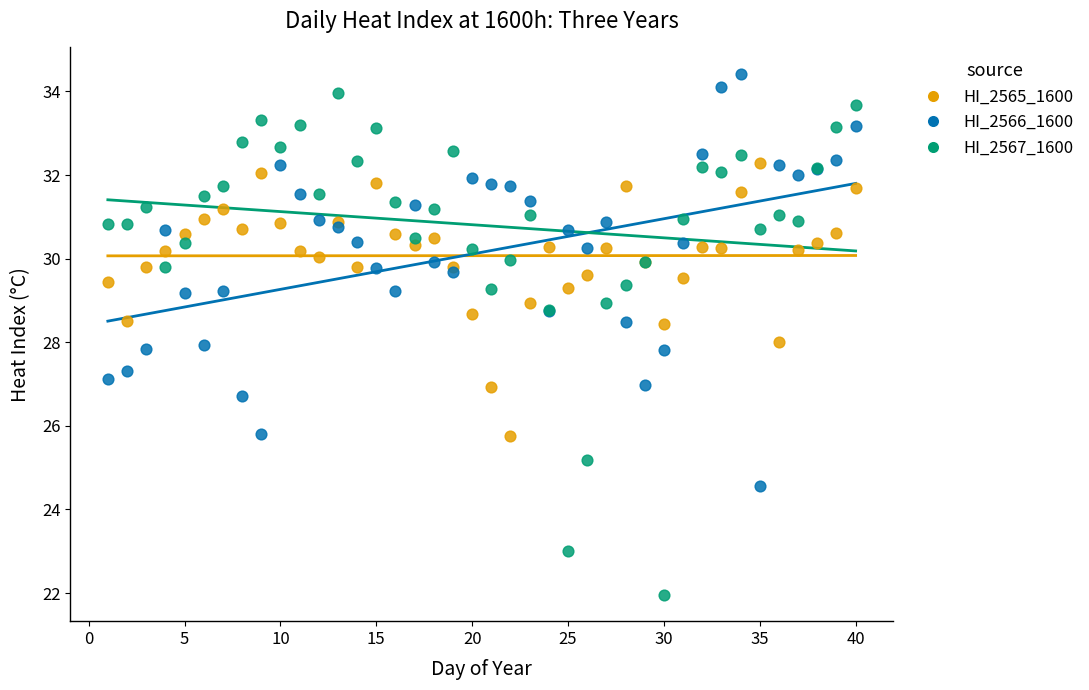

What is the X range (max minus min) for the scatter plot?

39.0